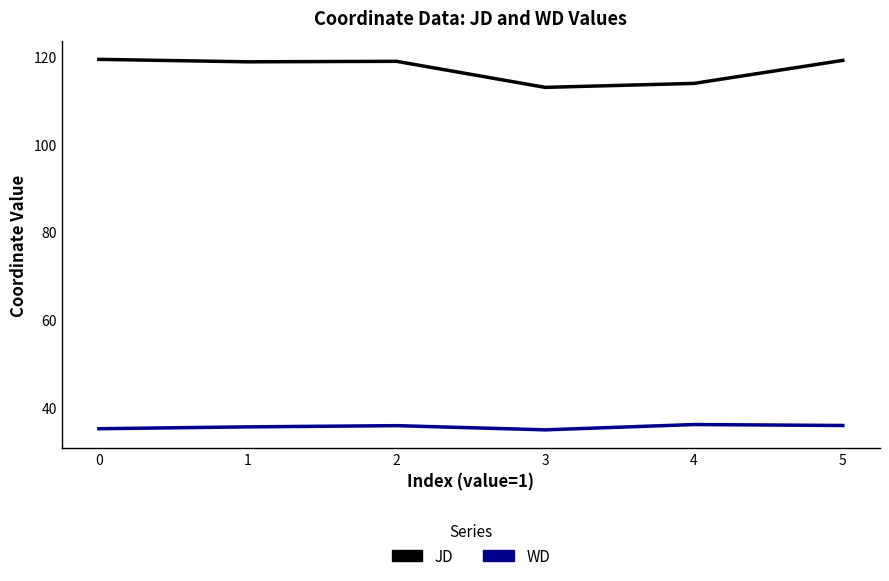

Rank the series at 5 from lowest to highest value.

WD, JD